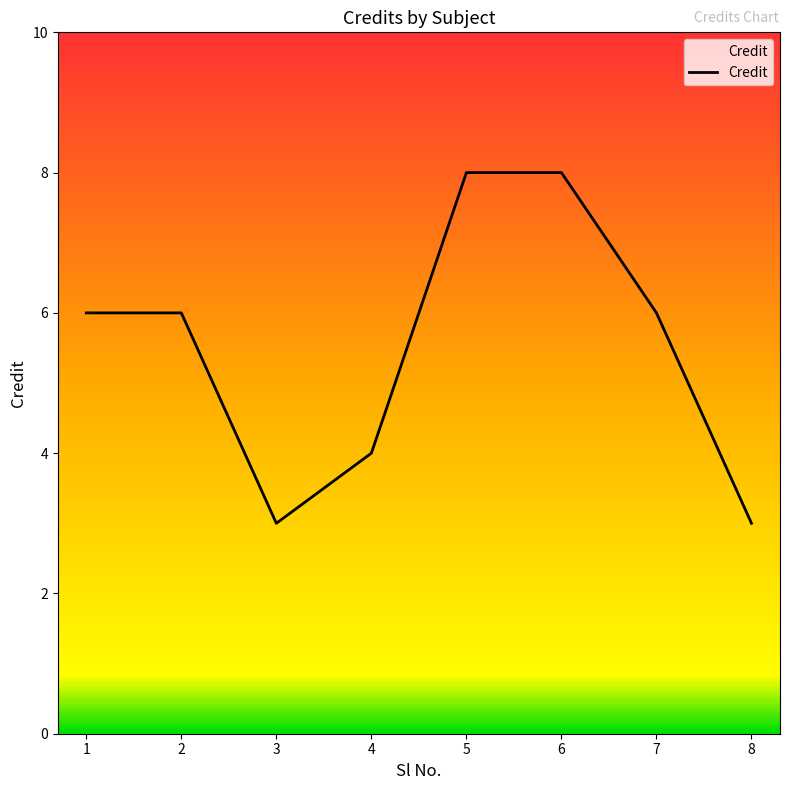

Read the value at 7.

6